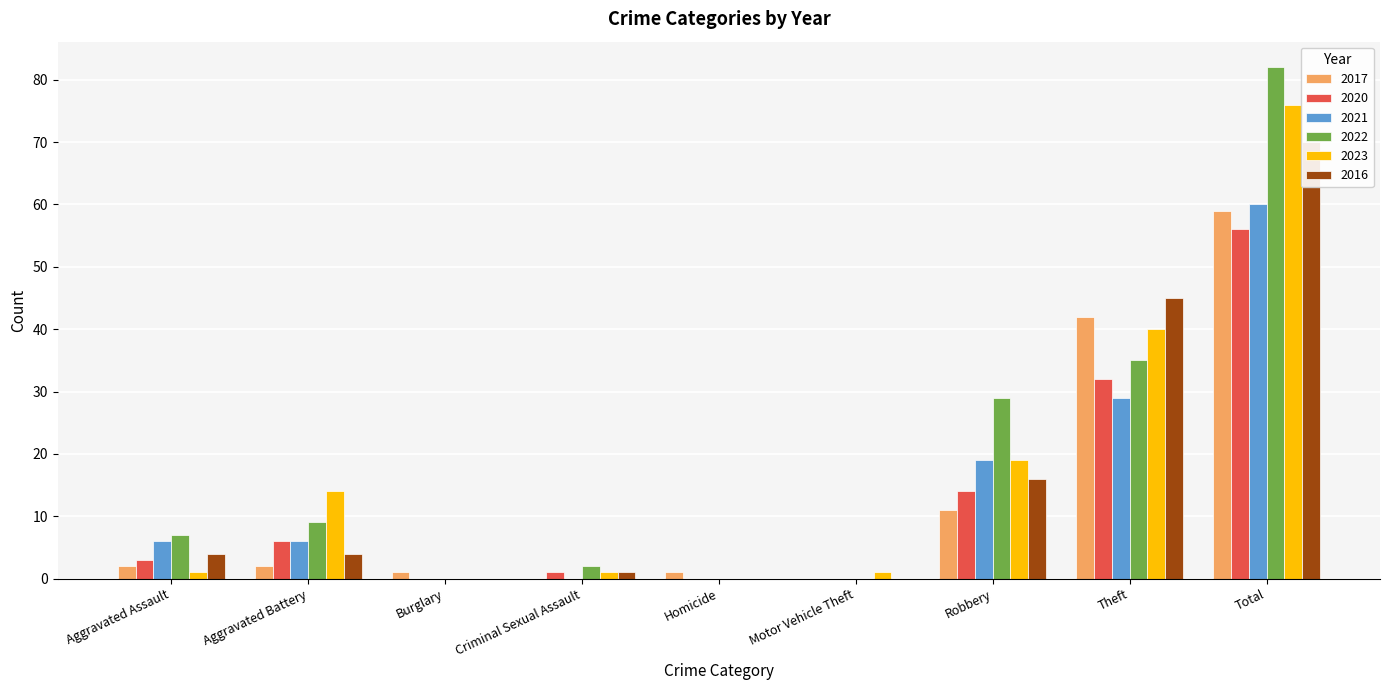

What is the maximum value shown in the chart?

82